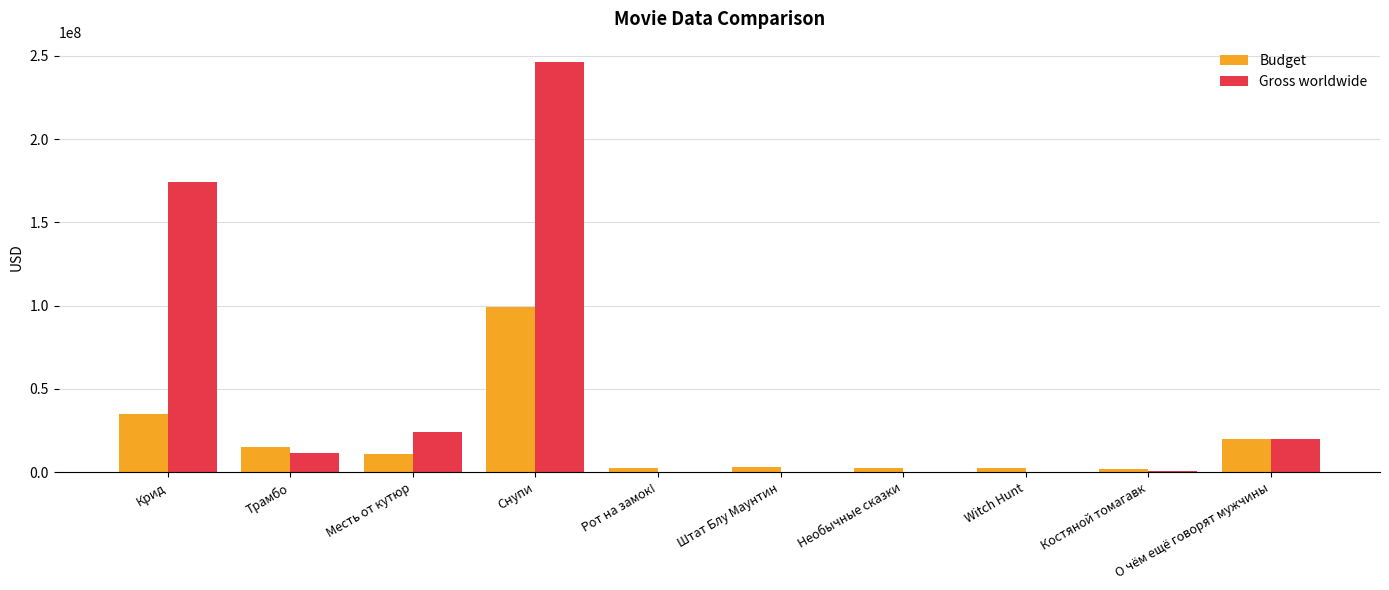

What is the maximum value shown in the chart?

246233113